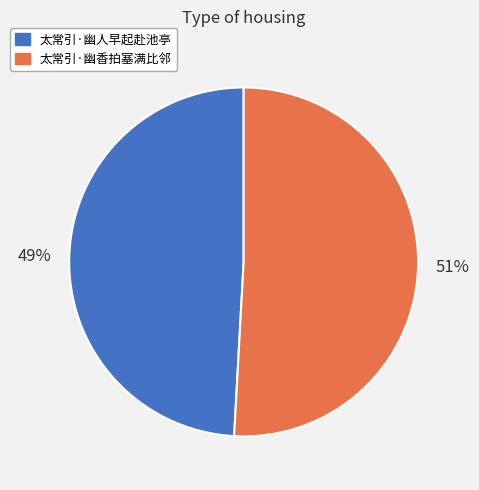

Between 太常引·幽人早起赴池亭 and 太常引·幽香拍塞满比邻, which is larger?

太常引·幽香拍塞满比邻